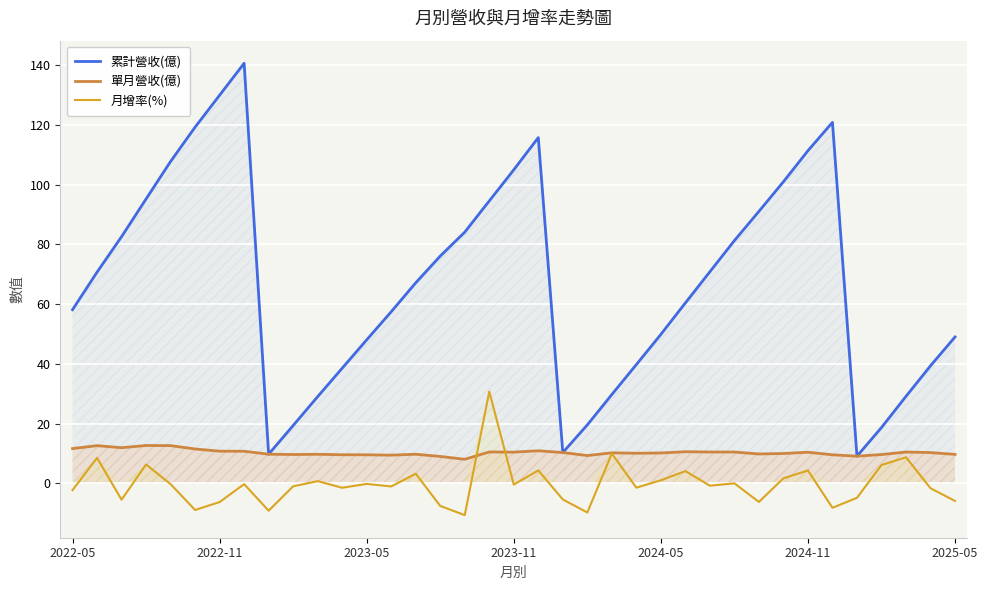

The value of 累計營收(億) at 10 is 29.0. True or false?

True